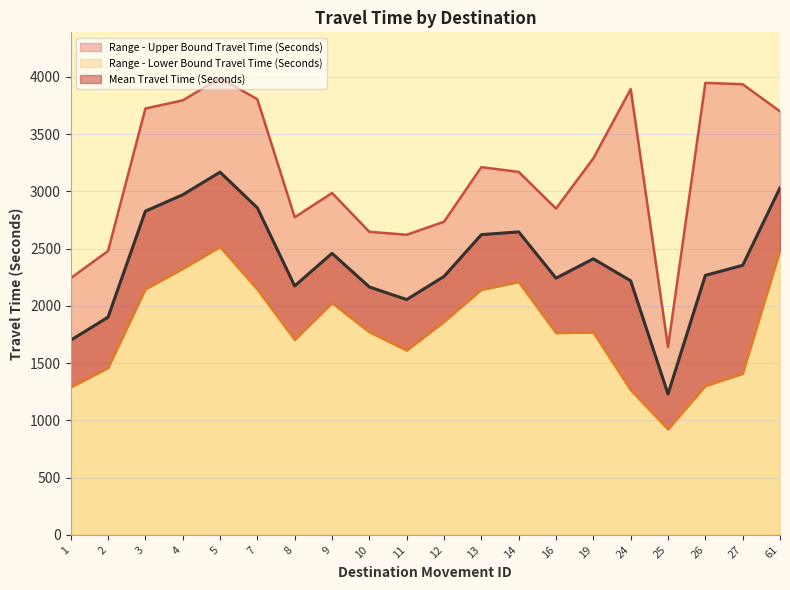

Which category has the lowest value in the Mean Travel Time (Seconds) series?

25